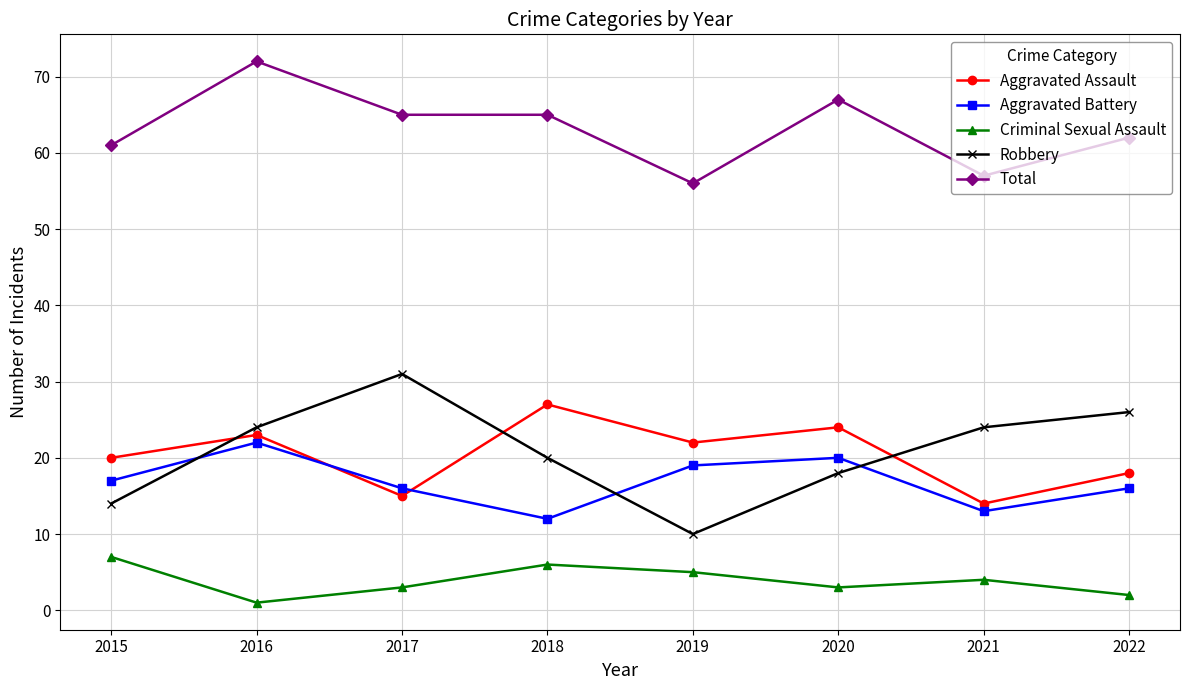

What value does the Total series have at 2020?

67